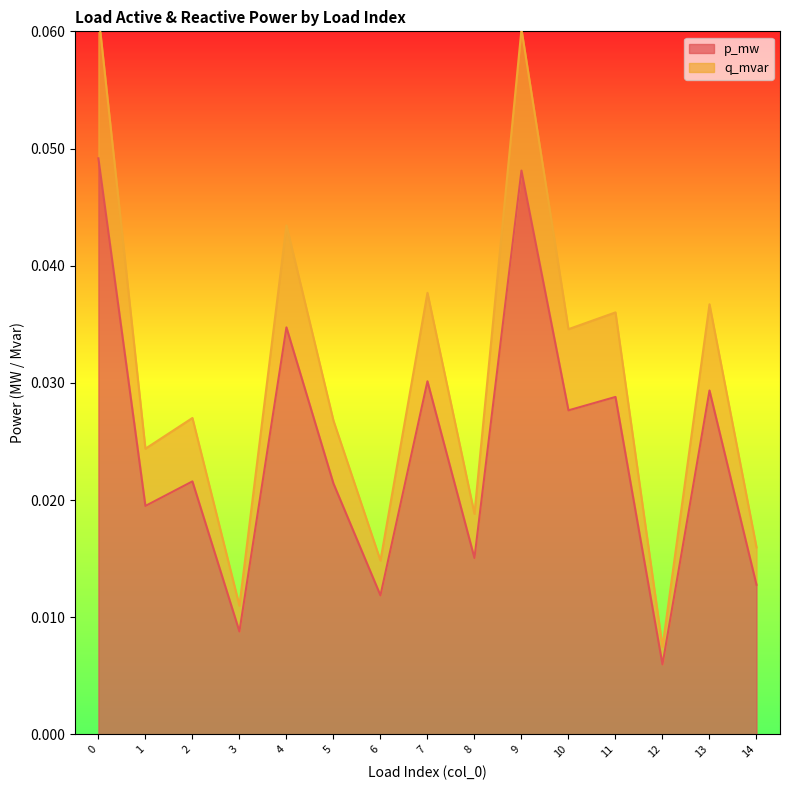

Is it true that p_mw equals 0.0 at 7?

False